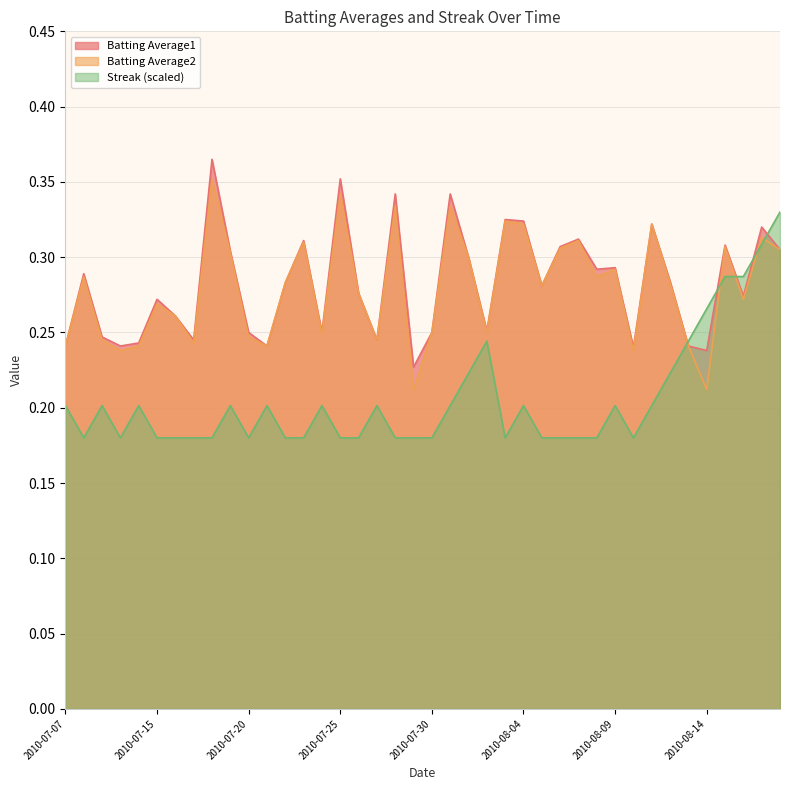

In Batting Average1, how many points are lower than both neighbors (excluding endpoints)?

12